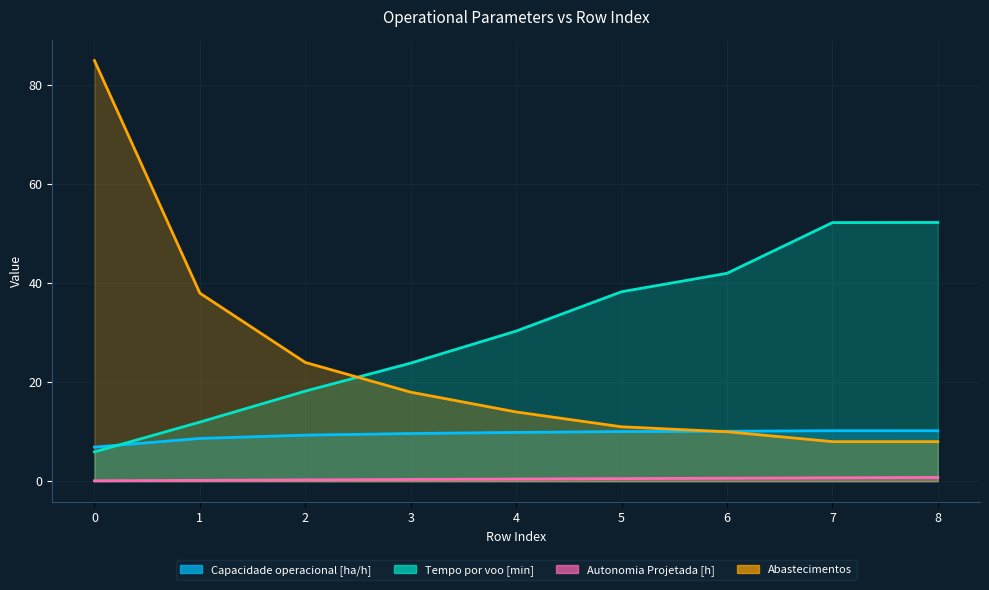

True or false: Abastecimentos has more than 2 interior local peaks.

False